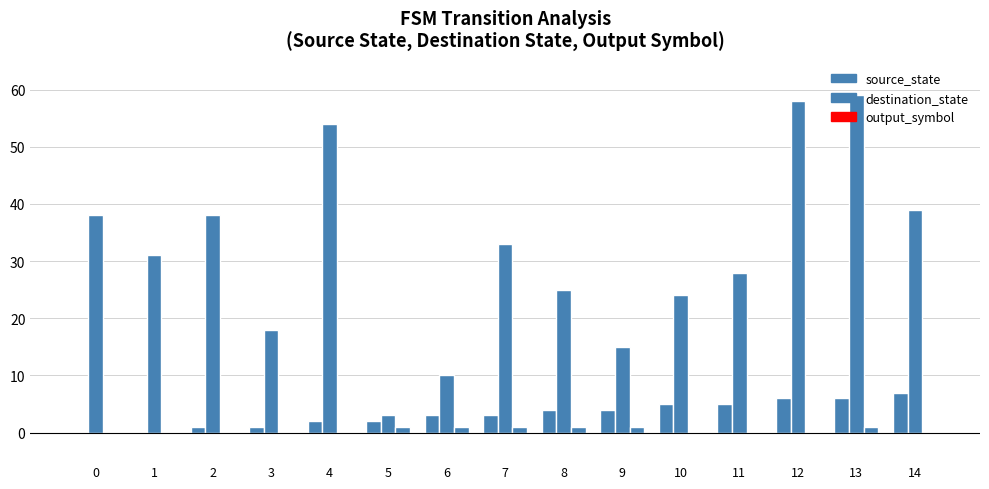

Is it true that source_state equals 2 at 5?

True